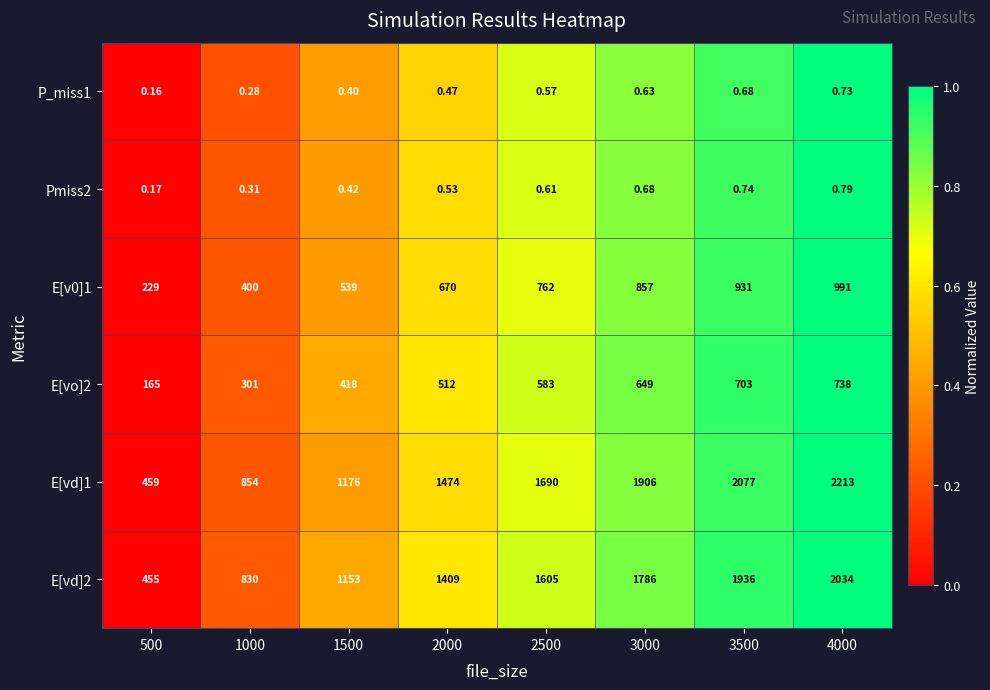

Is the value of E[vd]2 at 2000 greater than the value of E[vd]1 at 2000?

No